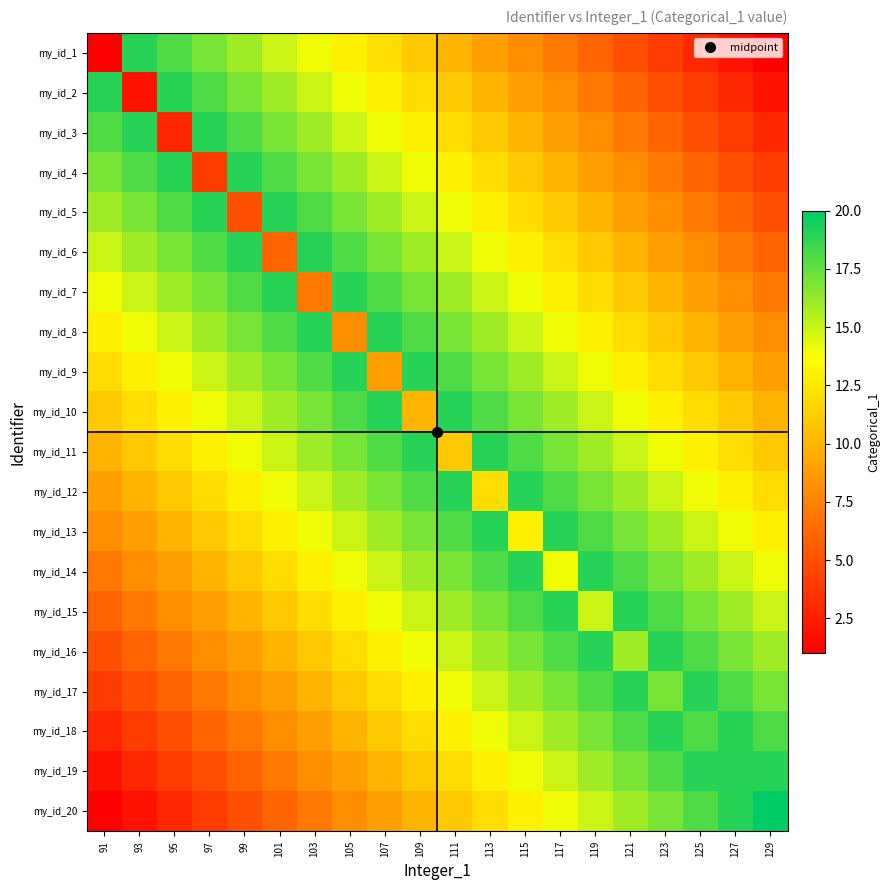

Reading left to right, what are all the values shown in this chart?

my_id_1: 91=1	93=19	95=18	97=17	99=16	101=15	103=14	105=13	107=12	109=11	111=10	113=9	115=8	117=7	119=6	121=5	123=4	125=3	127=2	129=1
my_id_2: 91=19	93=2	95=19	97=18	99=17	101=16	103=15	105=14	107=13	109=12	111=11	113=10	115=9	117=8	119=7	121=6	123=5	125=4	127=3	129=2
my_id_3: 91=18	93=19	95=3	97=19	99=18	101=17	103=16	105=15	107=14	109=13	111=12	113=11	115=10	117=9	119=8	121=7	123=6	125=5	127=4	129=3
my_id_4: 91=17	93=18	95=19	97=4	99=19	101=18	103=17	105=16	107=15	109=14	111=13	113=12	115=11	117=10	119=9	121=8	123=7	125=6	127=5	129=4
my_id_5: 91=16	93=17	95=18	97=19	99=5	101=19	103=18	105=17	107=16	109=15	111=14	113=13	115=12	117=11	119=10	121=9	123=8	125=7	127=6	129=5
my_id_6: 91=15	93=16	95=17	97=18	99=19	101=6	103=19	105=18	107=17	109=16	111=15	113=14	115=13	117=12	119=11	121=10	123=9	125=8	127=7	129=6
my_id_7: 91=14	93=15	95=16	97=17	99=18	101=19	103=7	105=19	107=18	109=17	111=16	113=15	115=14	117=13	119=12	121=11	123=10	125=9	127=8	129=7
my_id_8: 91=13	93=14	95=15	97=16	99=17	101=18	103=19	105=8	107=19	109=18	111=17	113=16	115=15	117=14	119=13	121=12	123=11	125=10	127=9	129=8
my_id_9: 91=12	93=13	95=14	97=15	99=16	101=17	103=18	105=19	107=9	109=19	111=18	113=17	115=16	117=15	119=14	121=13	123=12	125=11	127=10	129=9
my_id_10: 91=11	93=12	95=13	97=14	99=15	101=16	103=17	105=18	107=19	109=10	111=19	113=18	115=17	117=16	119=15	121=14	123=13	125=12	127=11	129=10
my_id_11: 91=10	93=11	95=12	97=13	99=14	101=15	103=16	105=17	107=18	109=19	111=11	113=19	115=18	117=17	119=16	121=15	123=14	125=13	127=12	129=11
my_id_12: 91=9	93=10	95=11	97=12	99=13	101=14	103=15	105=16	107=17	109=18	111=19	113=12	115=19	117=18	119=17	121=16	123=15	125=14	127=13	129=12
my_id_13: 91=8	93=9	95=10	97=11	99=12	101=13	103=14	105=15	107=16	109=17	111=18	113=19	115=13	117=19	119=18	121=17	123=16	125=15	127=14	129=13
my_id_14: 91=7	93=8	95=9	97=10	99=11	101=12	103=13	105=14	107=15	109=16	111=17	113=18	115=19	117=14	119=19	121=18	123=17	125=16	127=15	129=14
my_id_15: 91=6	93=7	95=8	97=9	99=10	101=11	103=12	105=13	107=14	109=15	111=16	113=17	115=18	117=19	119=15	121=19	123=18	125=17	127=16	129=15
my_id_16: 91=5	93=6	95=7	97=8	99=9	101=10	103=11	105=12	107=13	109=14	111=15	113=16	115=17	117=18	119=19	121=16	123=19	125=18	127=17	129=16
my_id_17: 91=4	93=5	95=6	97=7	99=8	101=9	103=10	105=11	107=12	109=13	111=14	113=15	115=16	117=17	119=18	121=19	123=17	125=19	127=18	129=17
my_id_18: 91=3	93=4	95=5	97=6	99=7	101=8	103=9	105=10	107=11	109=12	111=13	113=14	115=15	117=16	119=17	121=18	123=19	125=18	127=19	129=18
my_id_19: 91=2	93=3	95=4	97=5	99=6	101=7	103=8	105=9	107=10	109=11	111=12	113=13	115=14	117=15	119=16	121=17	123=18	125=19	127=19	129=19
my_id_20: 91=1	93=2	95=3	97=4	99=5	101=6	103=7	105=8	107=9	109=10	111=11	113=12	115=13	117=14	119=15	121=16	123=17	125=18	127=19	129=20